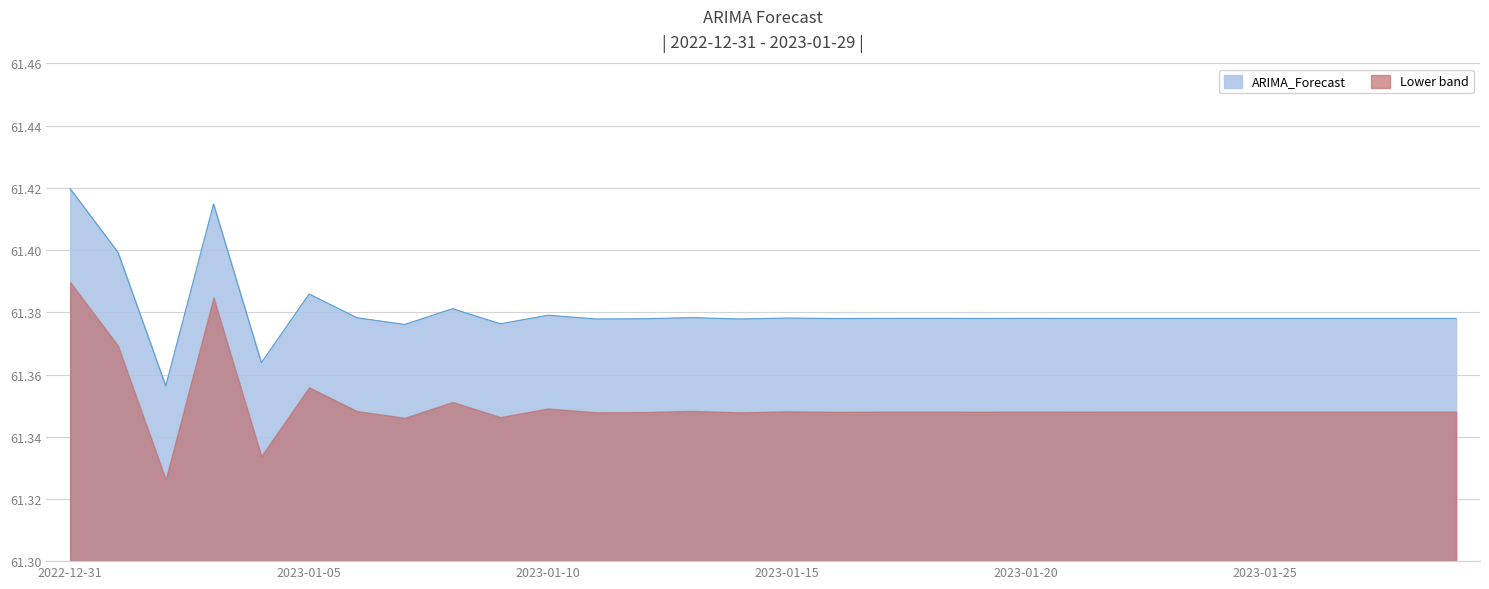

Between 2023-01-17 and 2023-01-08, which is larger?

2023-01-08